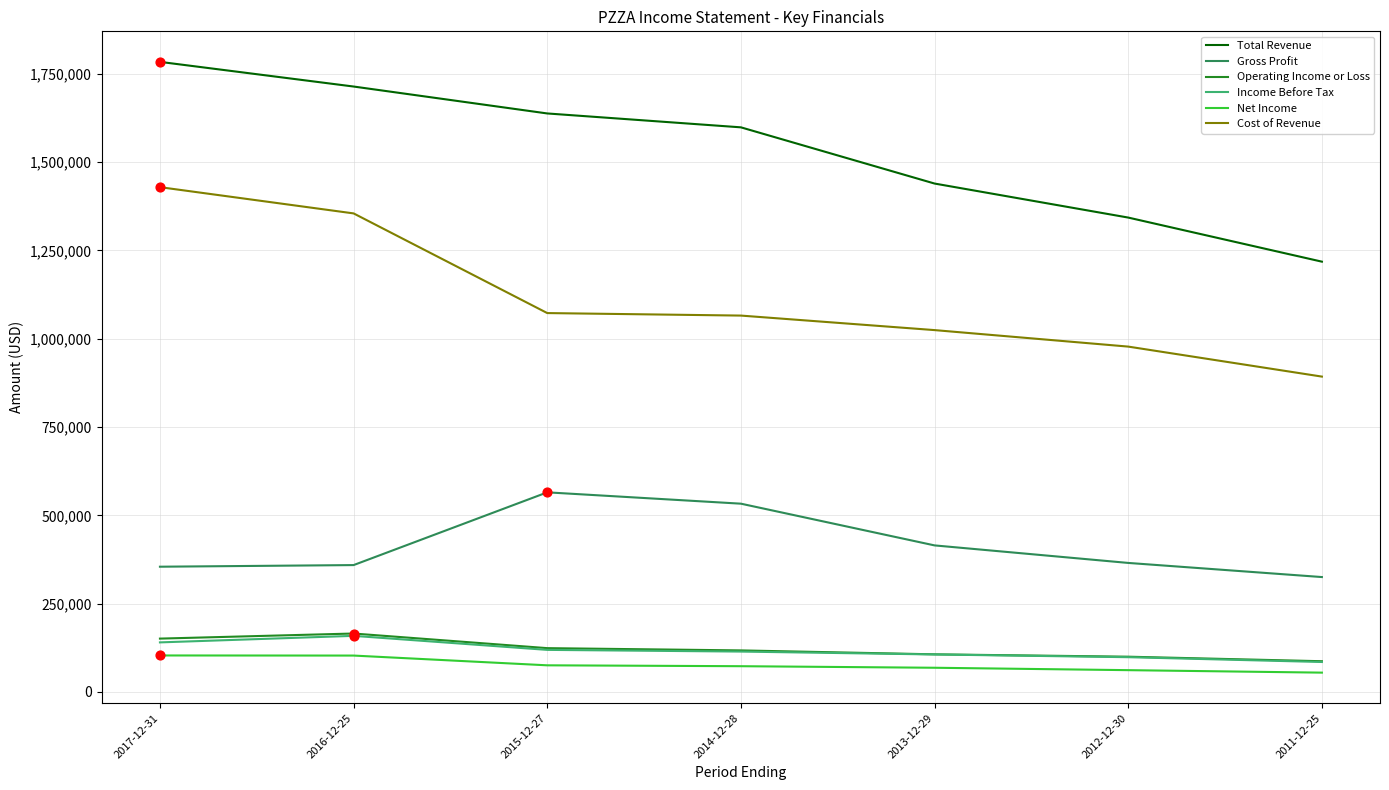

What is the difference between the highest and lowest values at 2012-12-30?

1281000